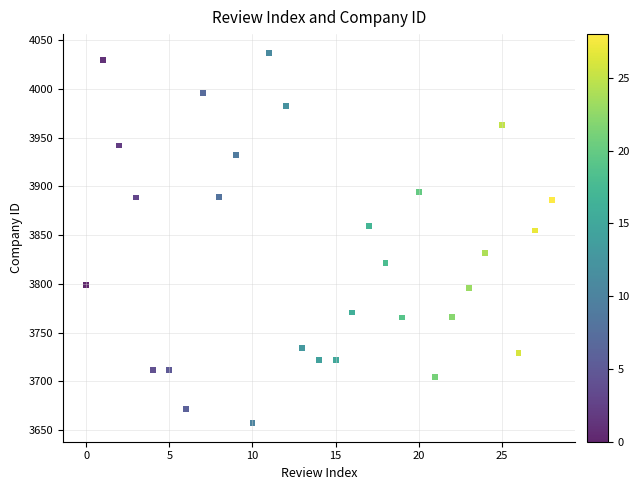

What is the range of Y values (max minus min)?

379.7